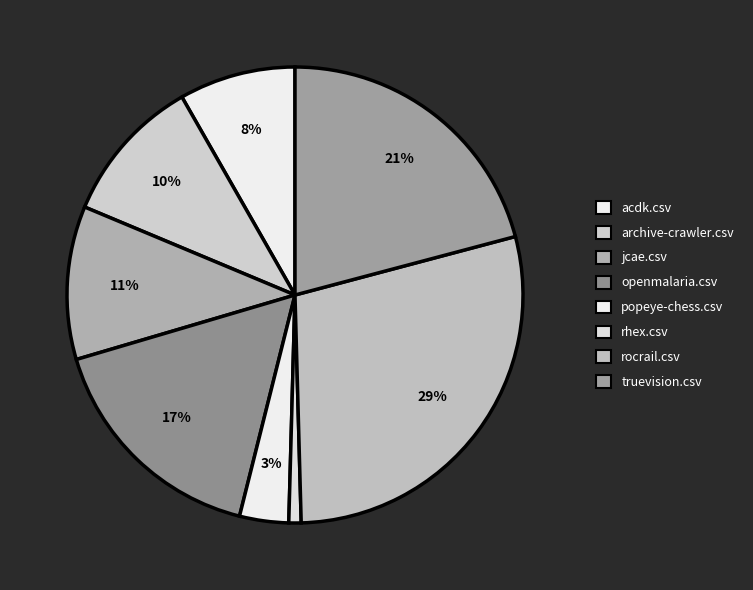

How many segments does this pie chart have?

8